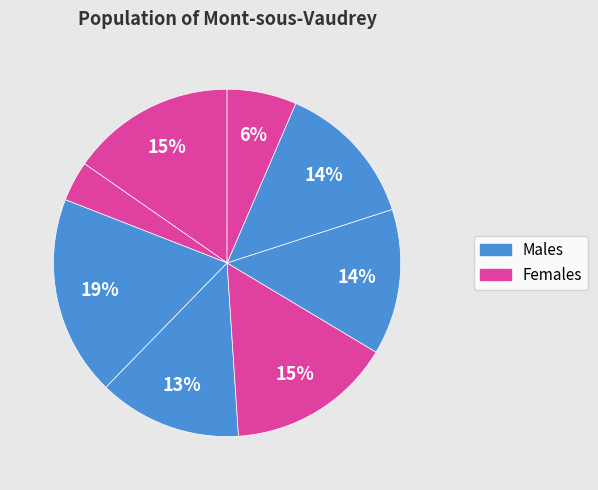

How many segments does this pie chart have?

8